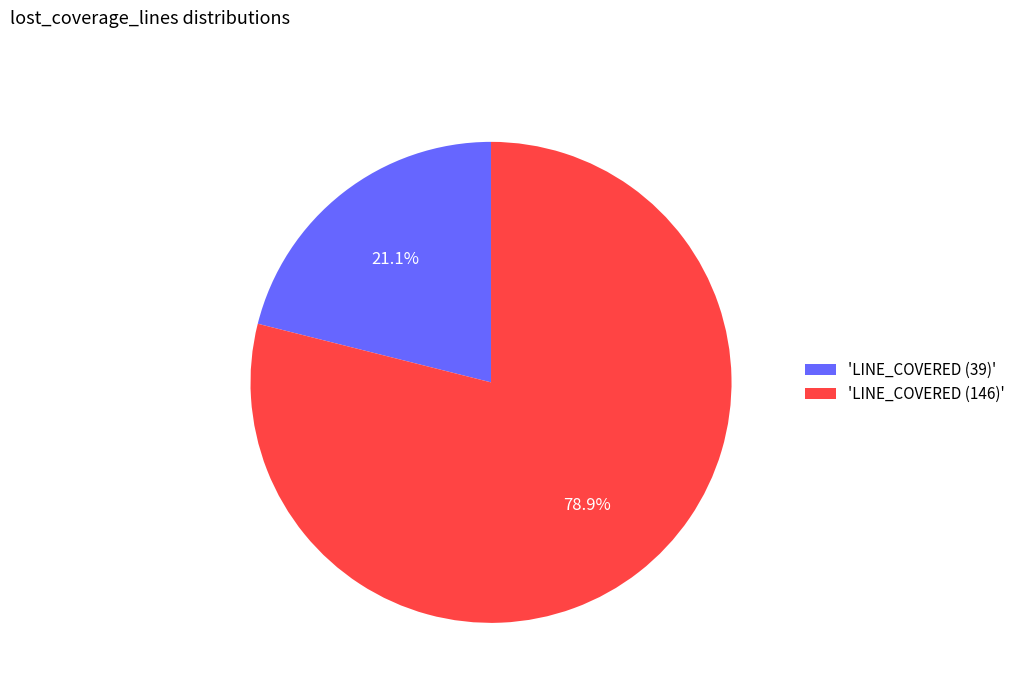

Is 'LINE_COVERED (146)' the majority of the pie?

Yes